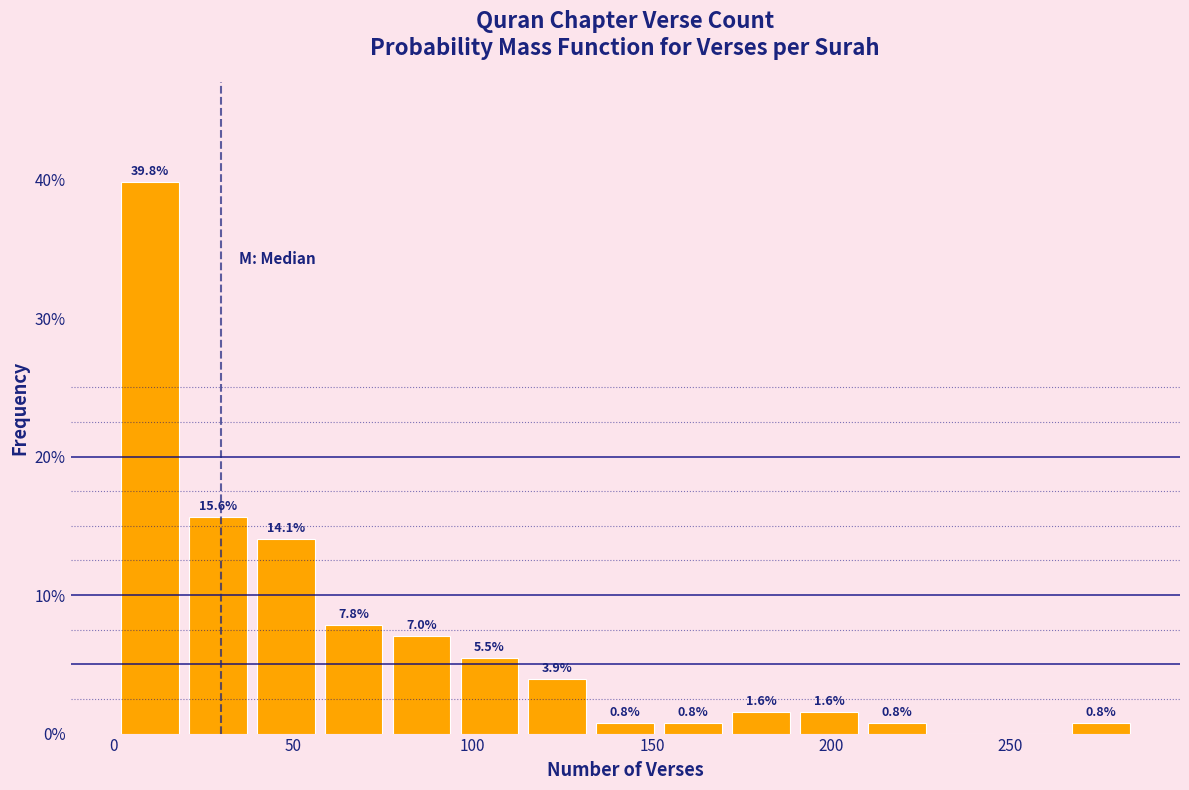

Read against the x-axis, roughly where is the centre of the tallest bar?

10